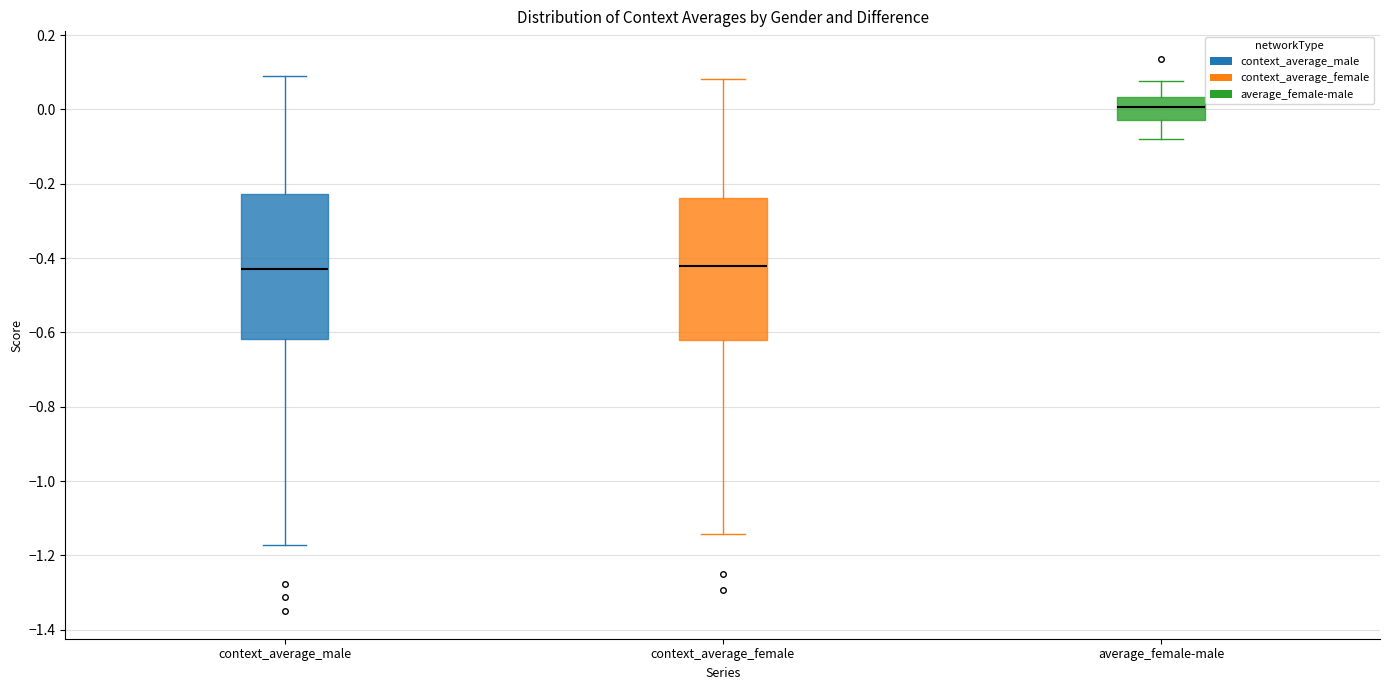

Reading left to right, read every box against the y-axis: the position of its median line, the range the box covers, and the ends of its whiskers. The values are not printed on the chart, so give them approximately, as read against the axis.

context_average_male: median -0.44, box -0.62 to -0.22, whiskers -1.18 to 0.10
context_average_female: median -0.42, box -0.62 to -0.24, whiskers -1.14 to 0.08
average_female-male: median 0.00, box -0.02 to 0.04, whiskers -0.08 to 0.08